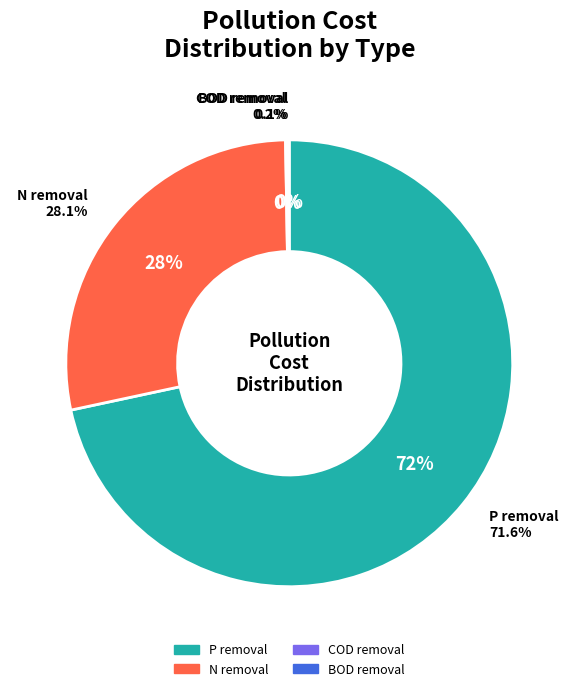

The Avoided pollution cost (BOD in wastewater) slice represents 6% of the pie. True or false?

False